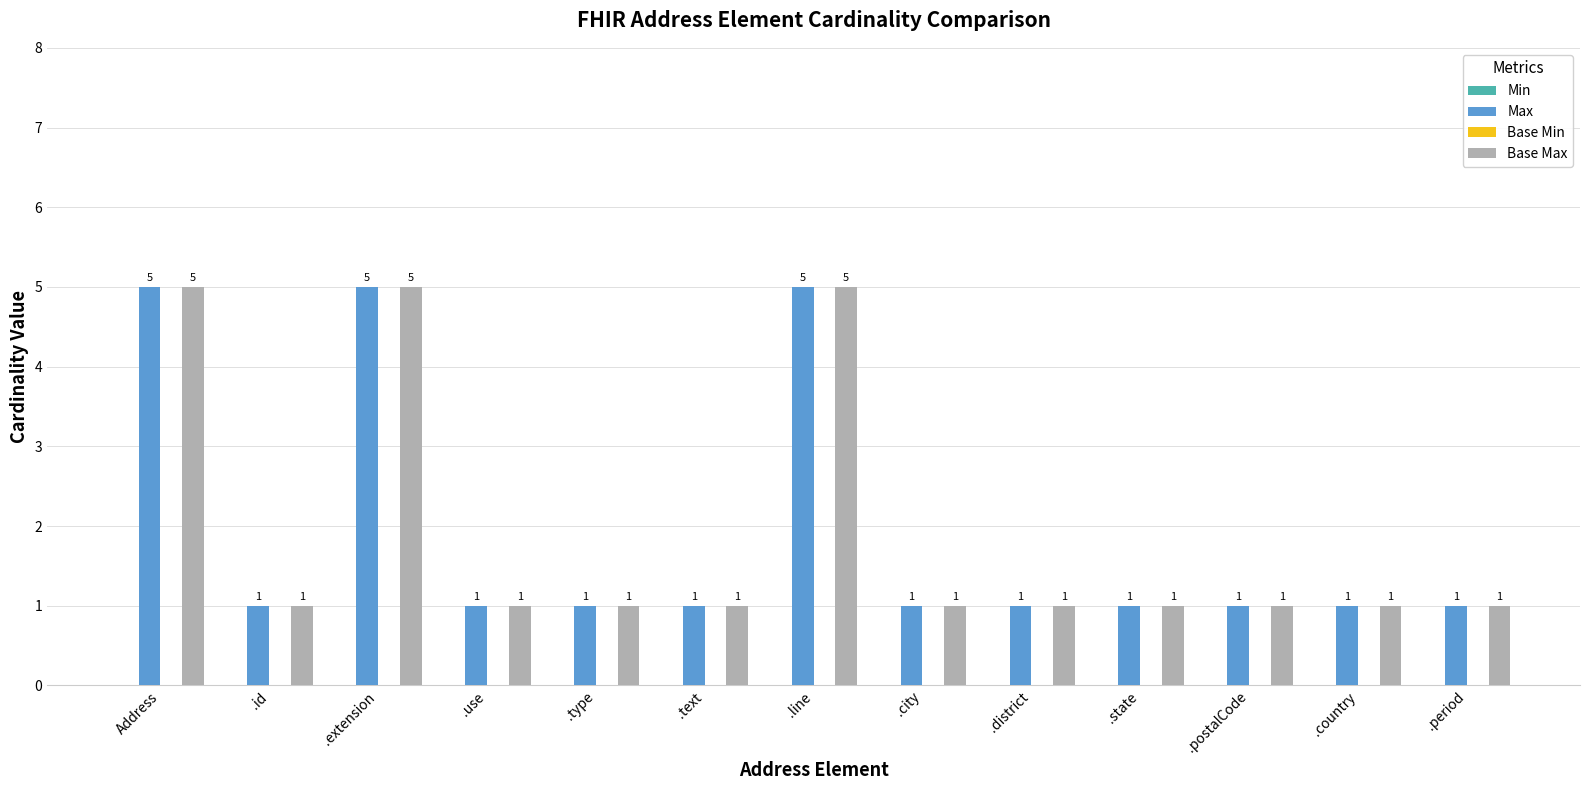

True or false: Base Max has a value of 2 at .extension.

False